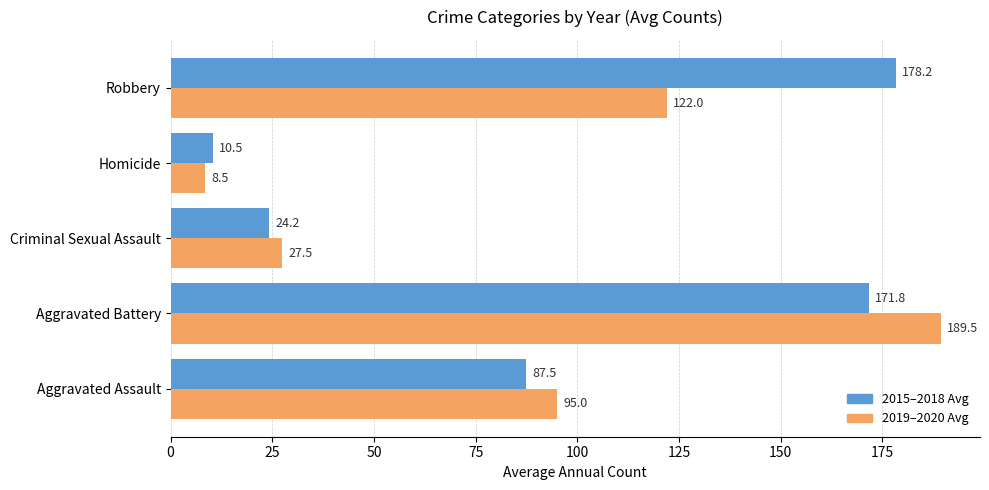

What is the spread (max minus min) of values at Homicide?

2.0